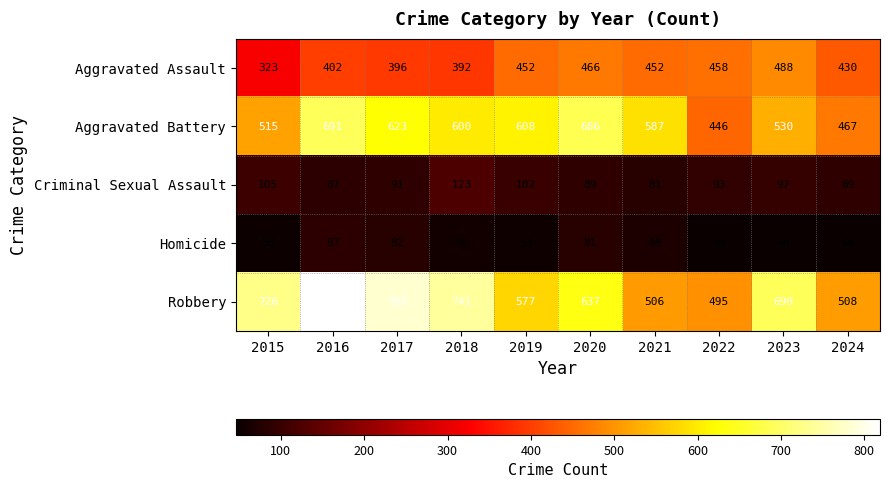

What is the sum of the Homicide values at 2015 and 2019?

103